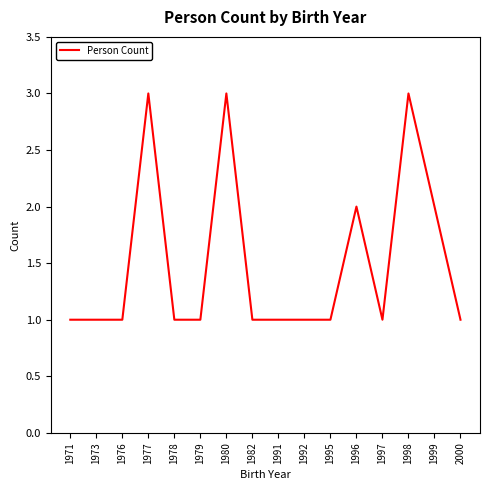

Reading left to right, what are all the values shown in this chart?

1	1	1	3	1	1	3	1	1	1	1	2	1	3	2	1